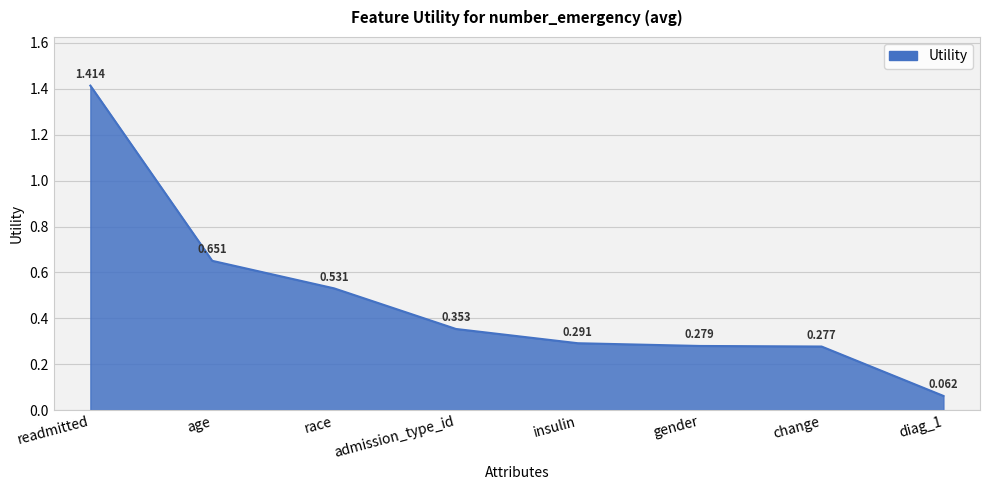

At which category does the chart reach its minimum across all series?

diag_1